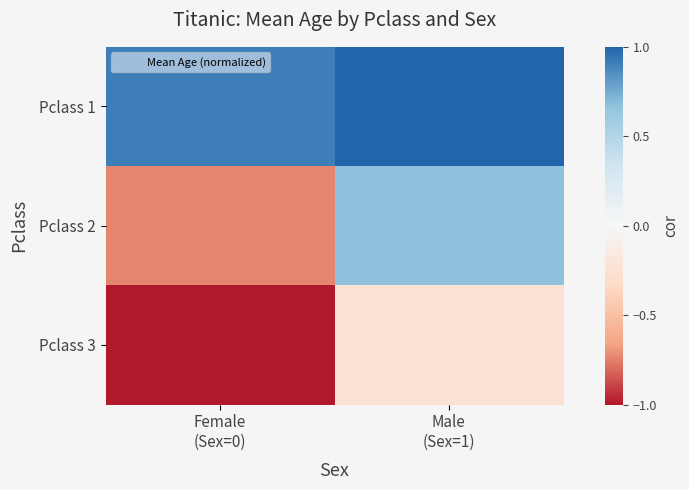

Which series has the largest total across all categories?

Pclass 1